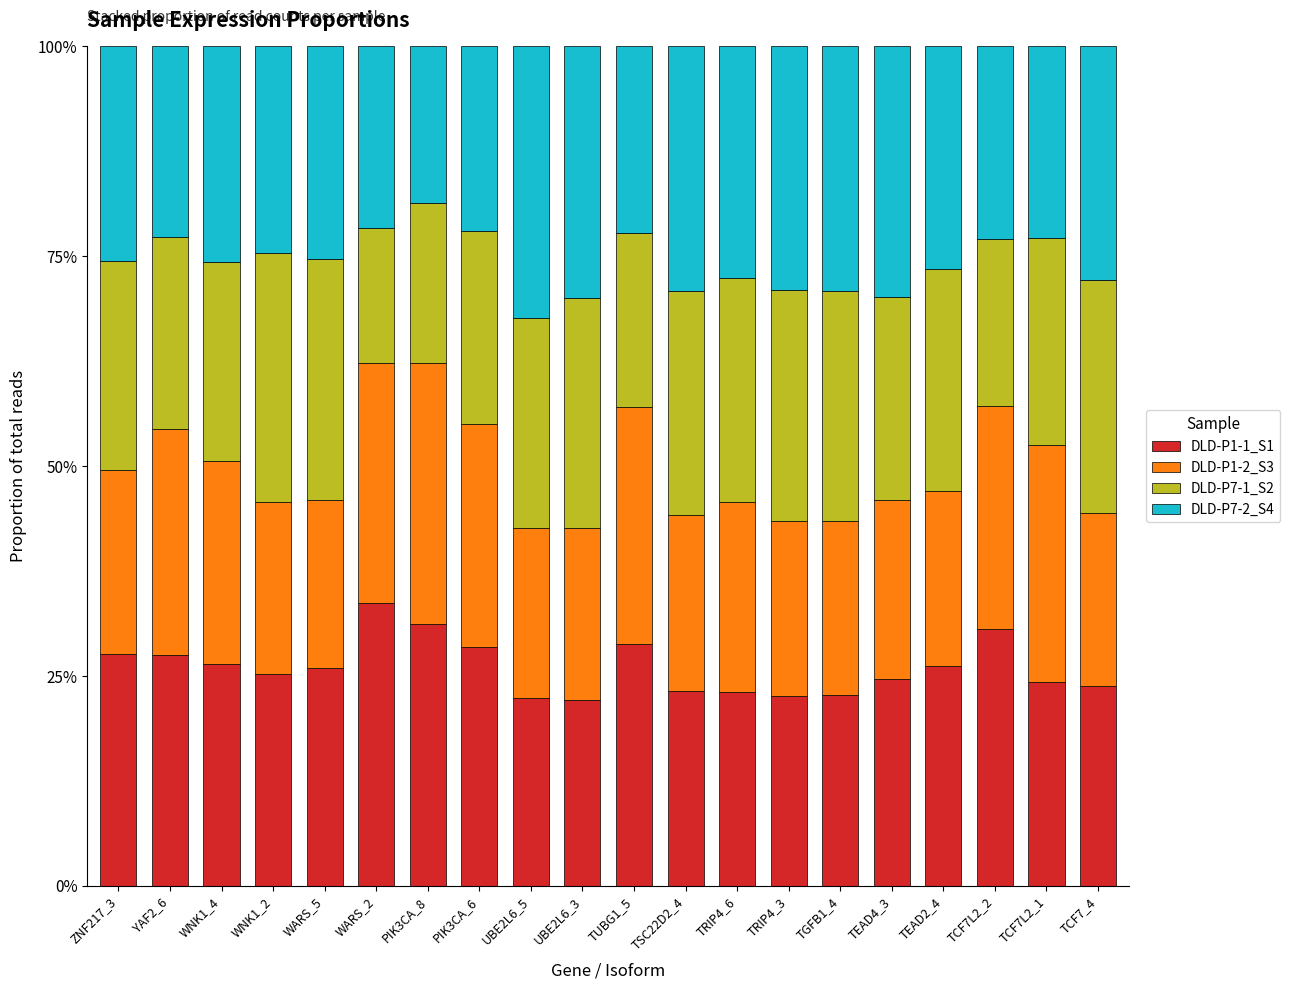

What is the difference between the maximum and minimum values in the DLD-P1-1_S1 series?

11.6